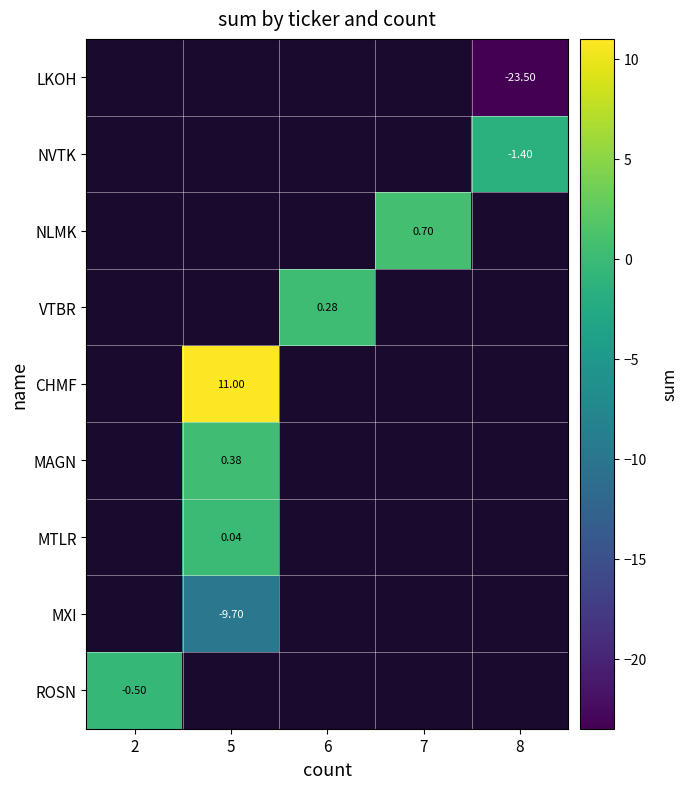

Is the value of LKOH at 8 greater than the value of NVTK at 8?

No